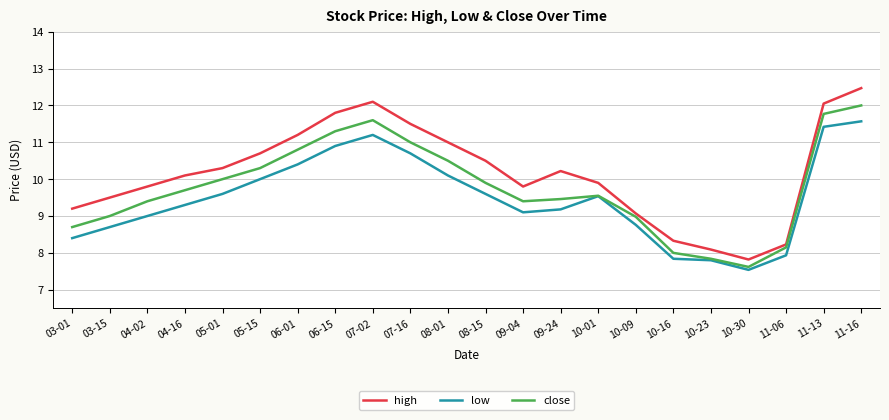

What position from the right is 06-15?

15